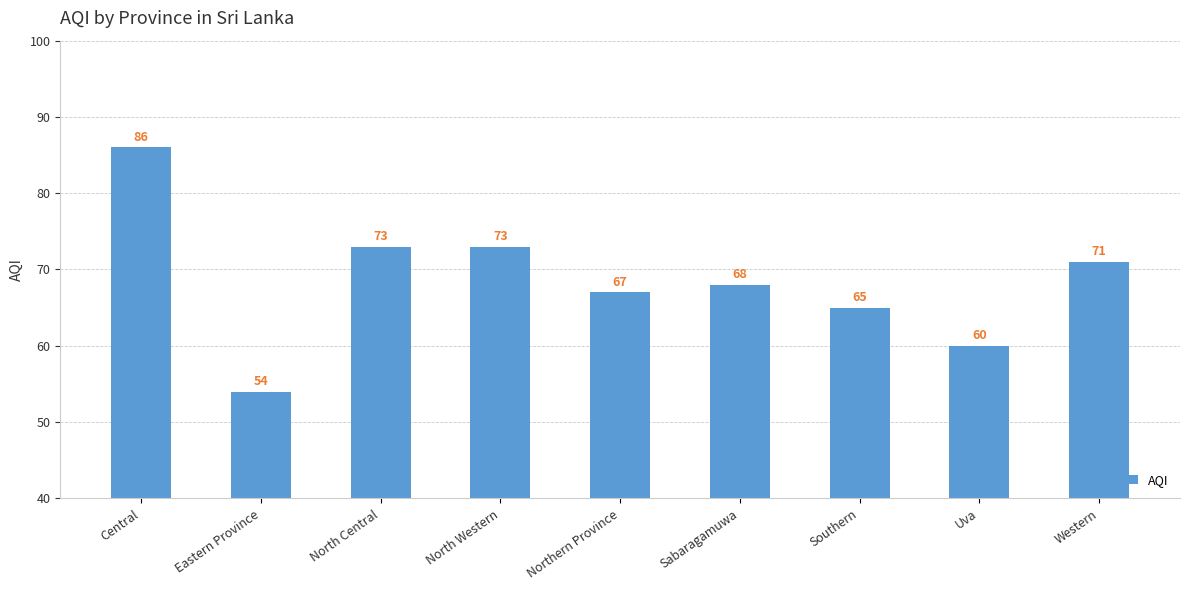

Reading left to right, list all the values displayed in this chart.

86	54	73	73	67	68	65	60	71